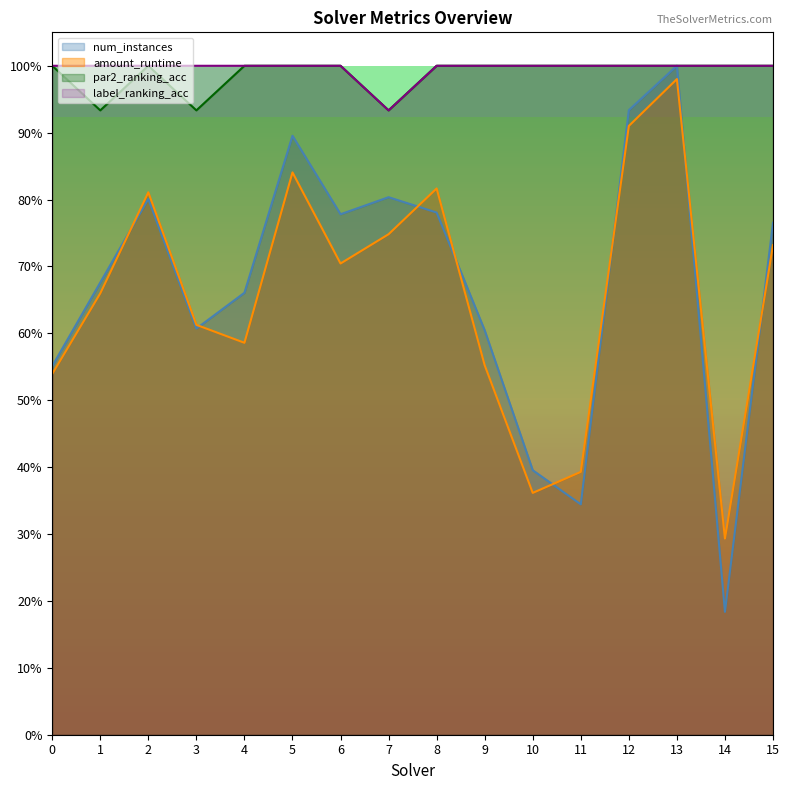

Which category has the highest value across all series?

13